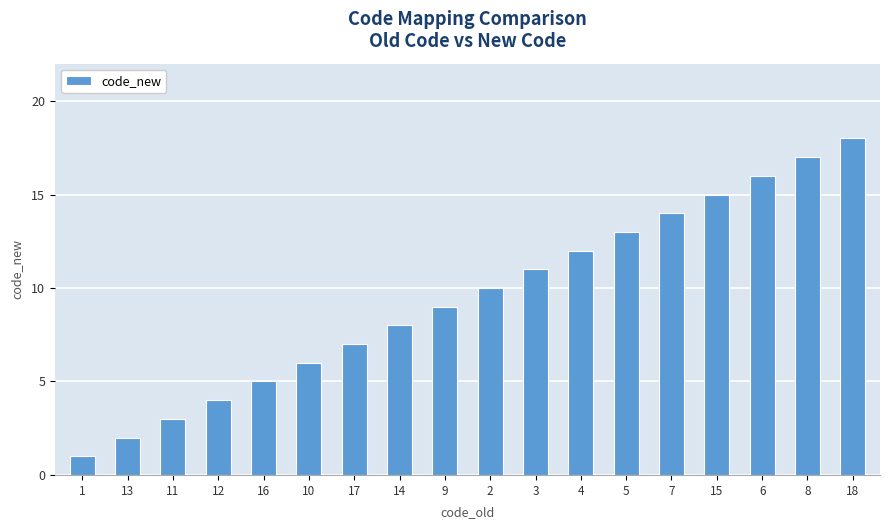

How many data points does each series have?

18